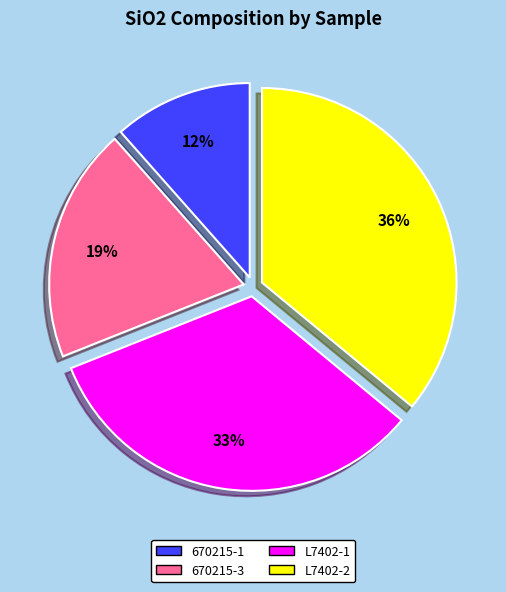

Rank the categories by value from lowest to highest.

670215-1, 670215-3, L7402-1, L7402-2